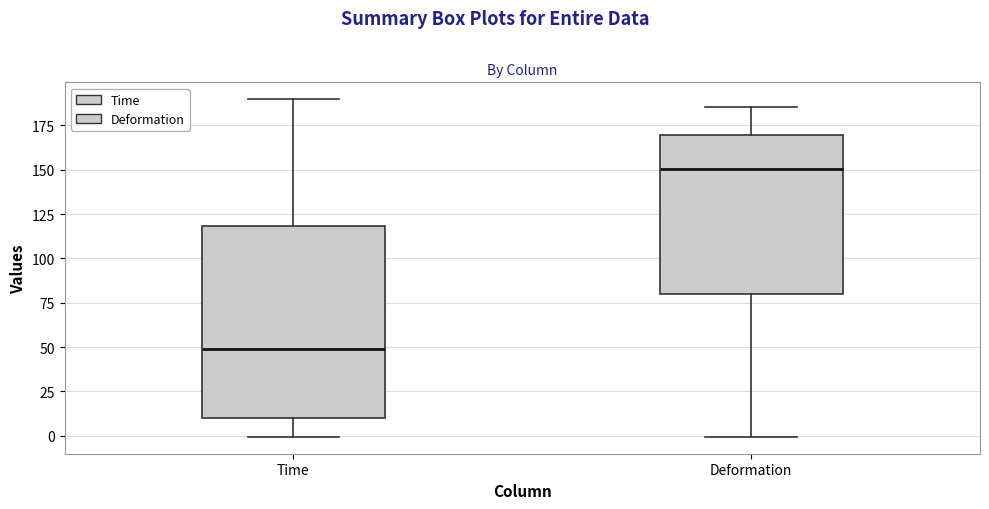

Reading left to right, read every box against the y-axis: the position of its median line, the range the box covers, and the ends of its whiskers. The values are not printed on the chart, so give them approximately, as read against the axis.

Time: median 50, box 10 to 120, whiskers 0 to 190
Deformation: median 150, box 80 to 170, whiskers 0 to 185